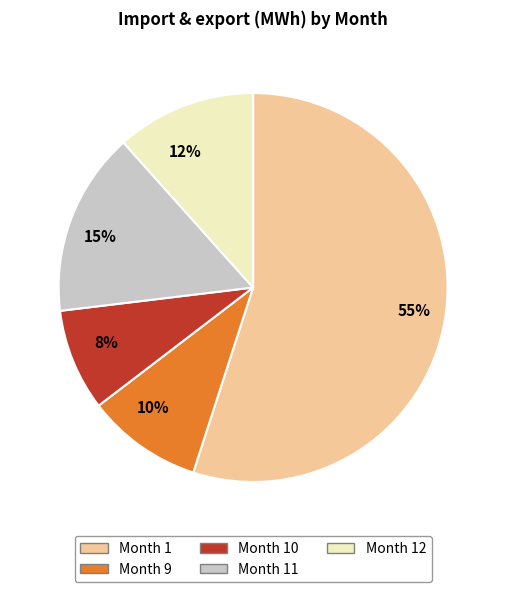

To the nearest percent, what is the average slice percentage?

20%